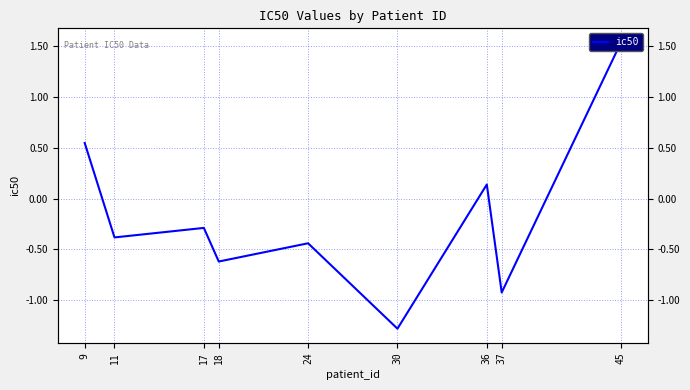

How many points are higher than both their immediate neighbors (excluding endpoints)?

3